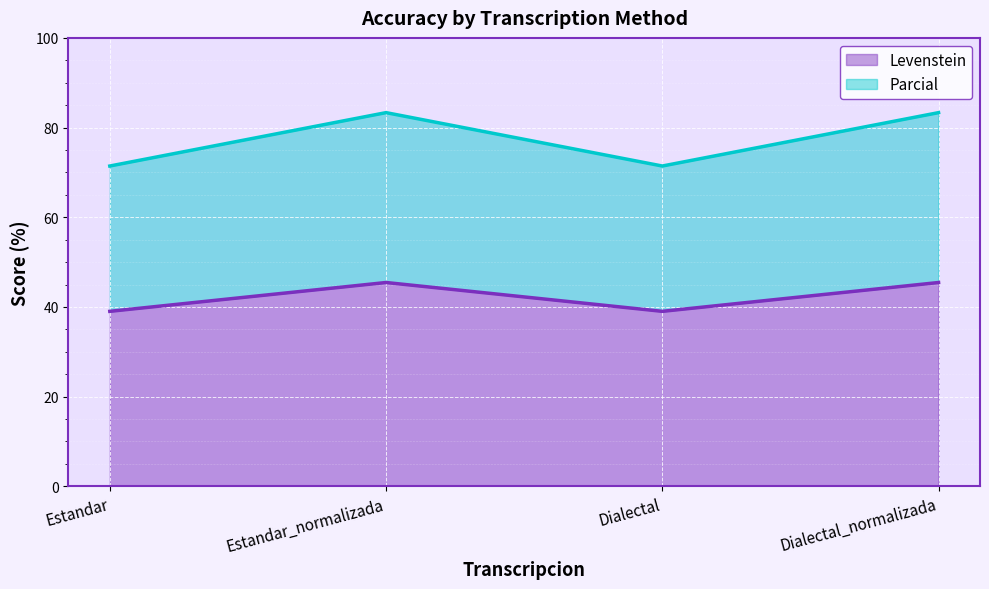

True or false: Levenstein and Parcial intersect in this chart.

False